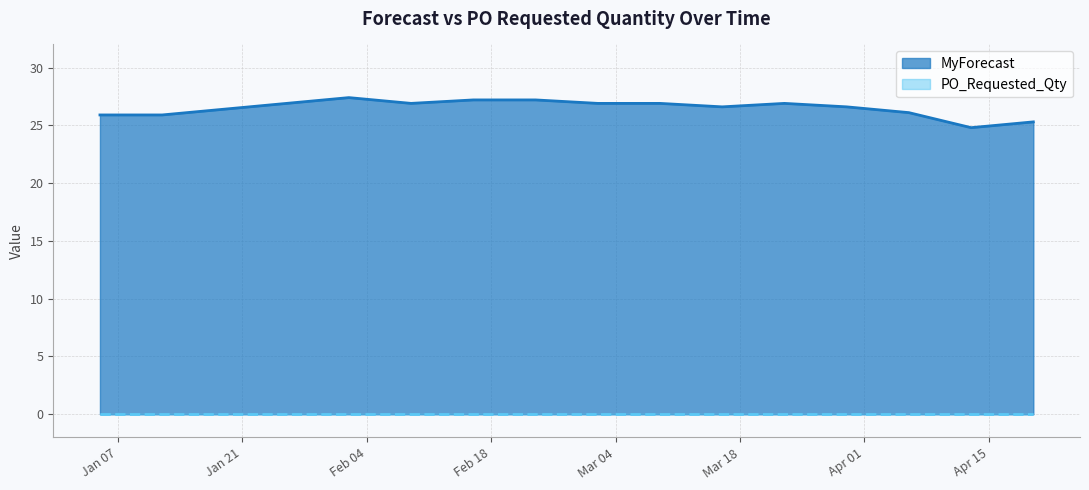

Which has a higher value, 2025-02-16 or 2025-02-02?

2025-02-02